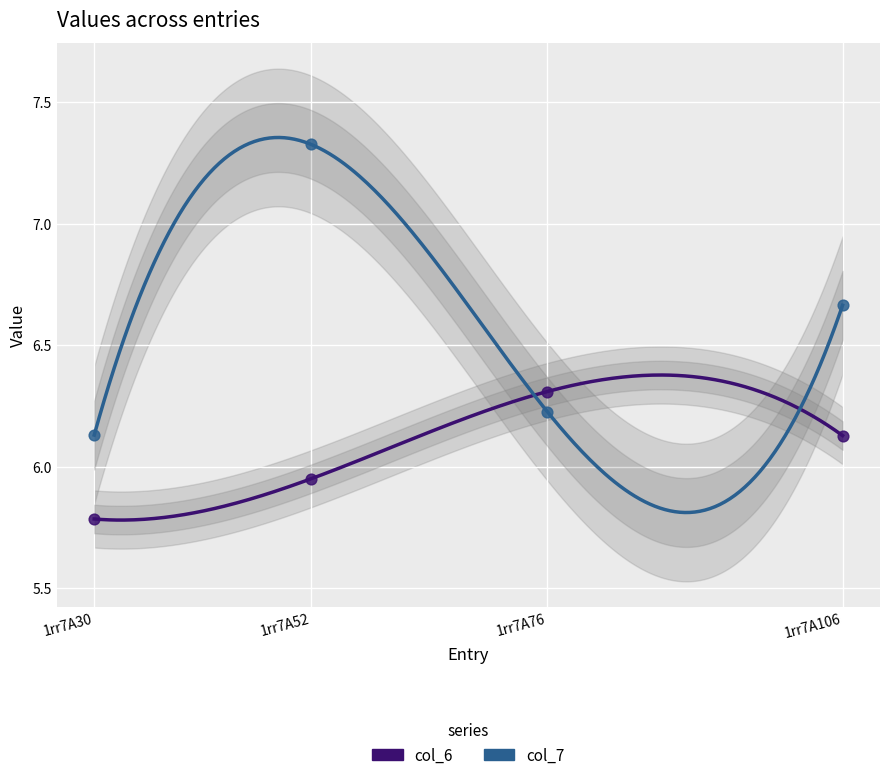

Which series contains the lowest Y value?

col_6